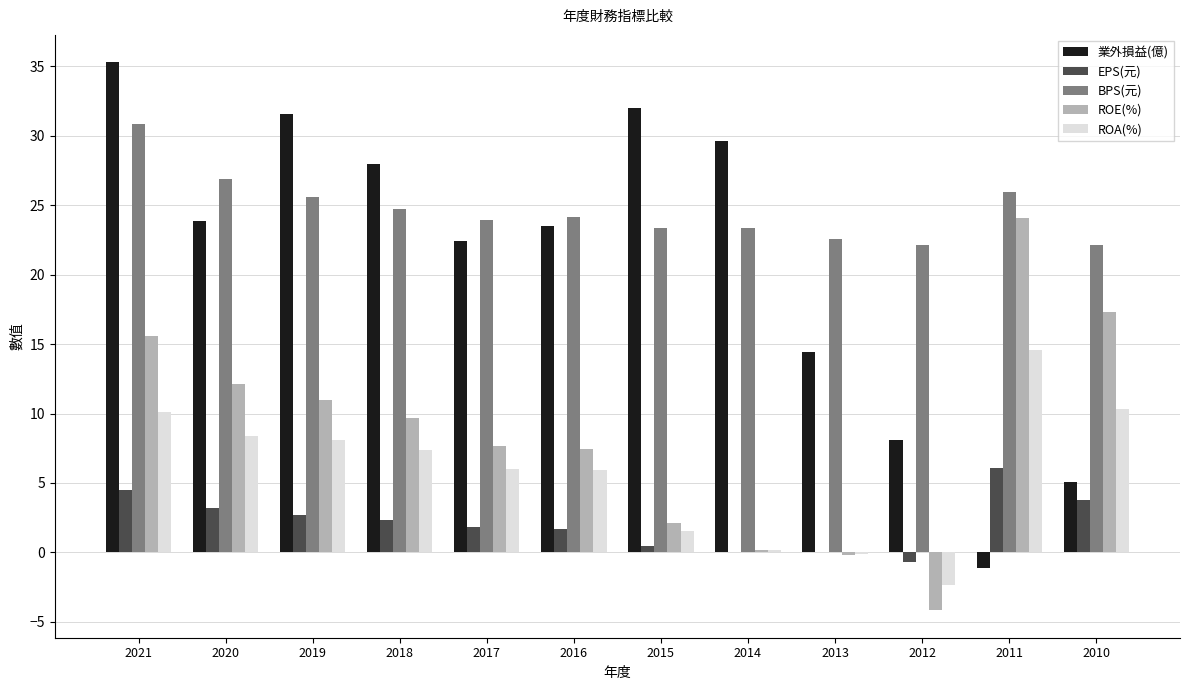

What is the approximate value of 業外損益(億) at 2011?

-1.1